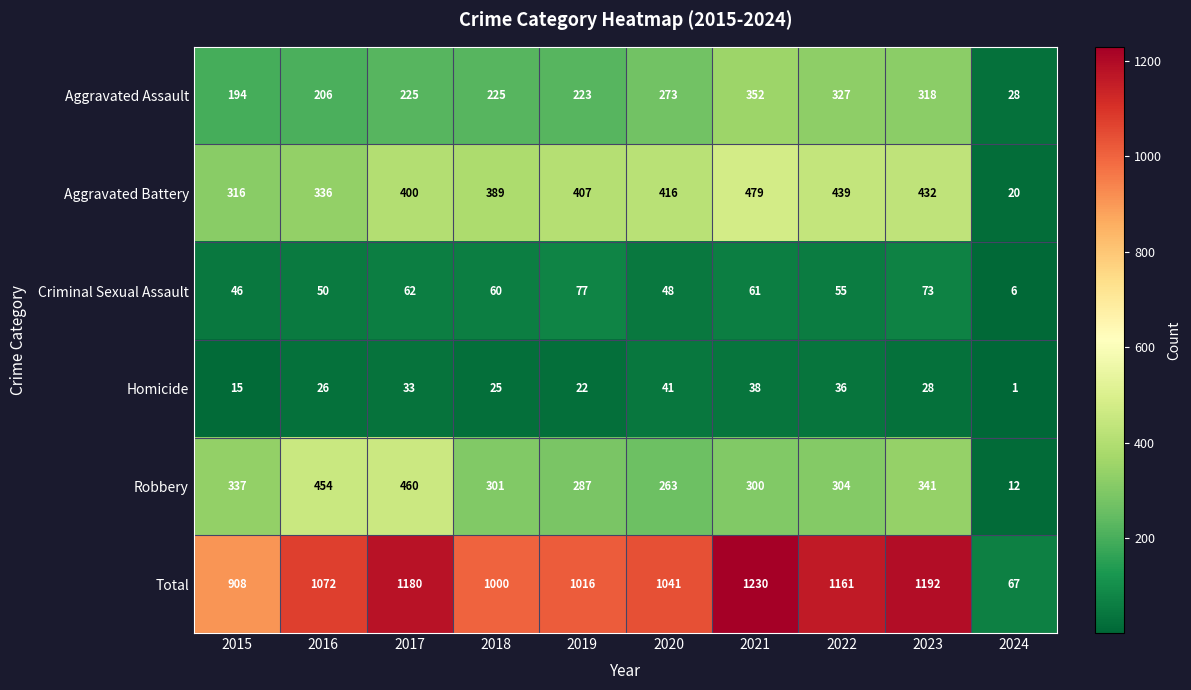

Which series changed the most between 2016 and 2020?

Robbery